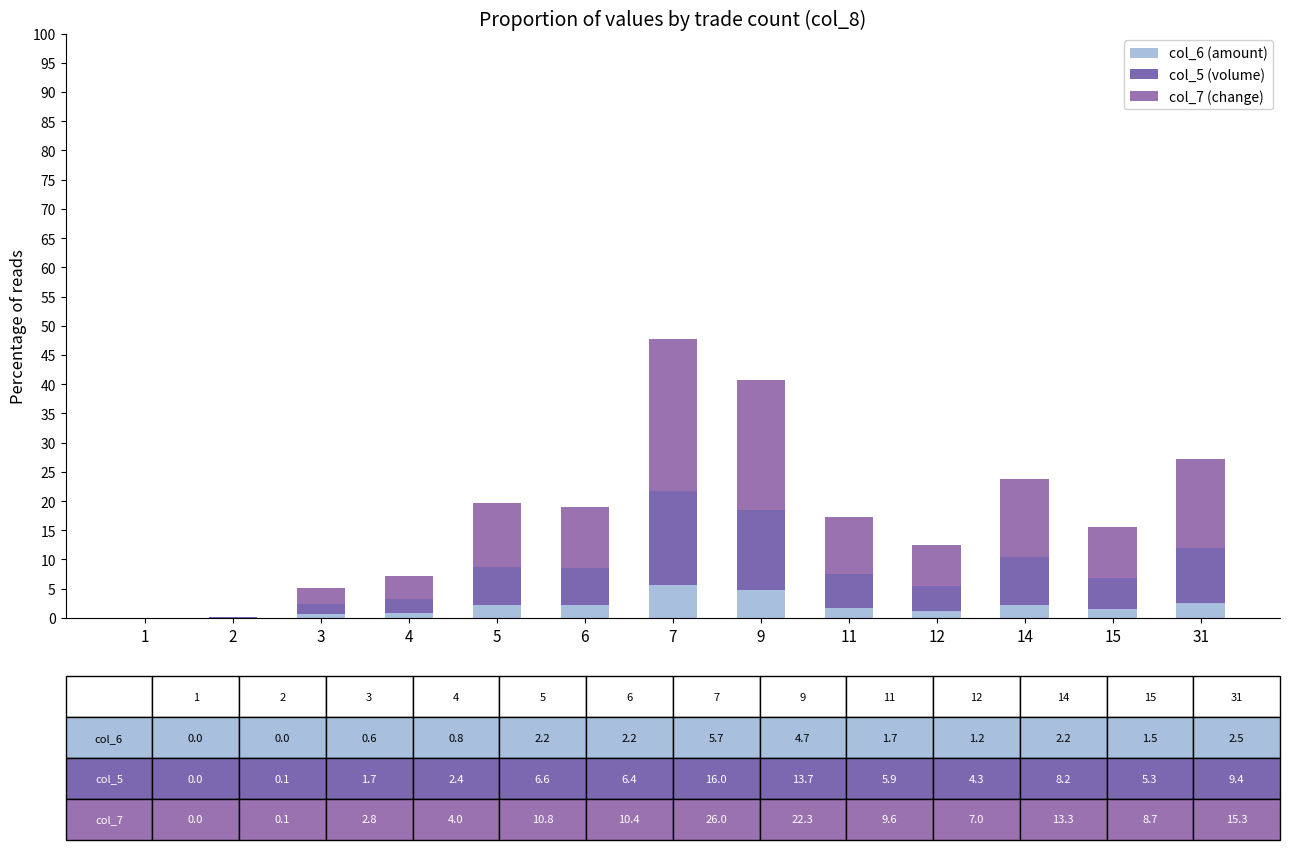

Rank the series by their maximum value, from highest to lowest.

col_7 (change), col_5 (volume), col_6 (amount)